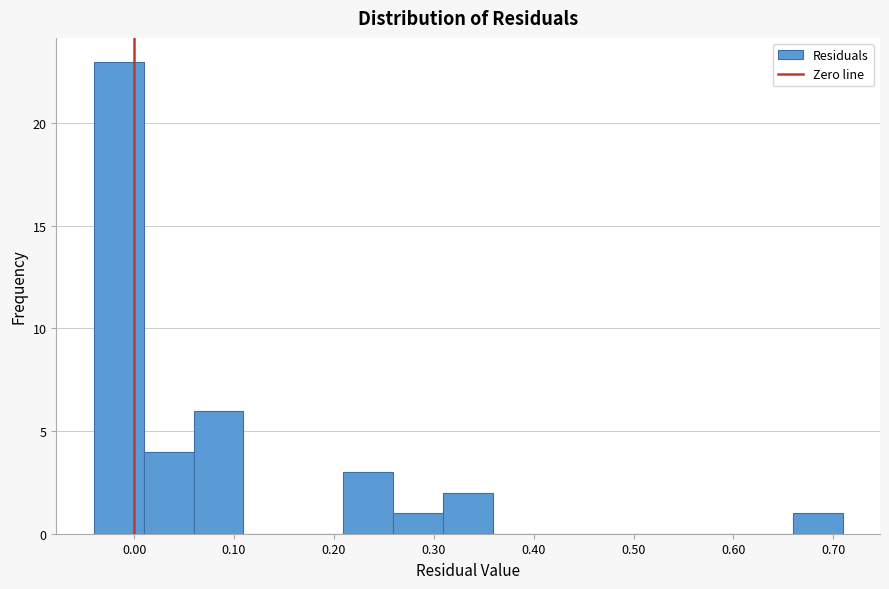

How tall is the bar that spans 0.31 to 0.36 on the x-axis? Neither the bar edges nor the heights are printed on the chart, so give them approximately, as read against the axes.

2